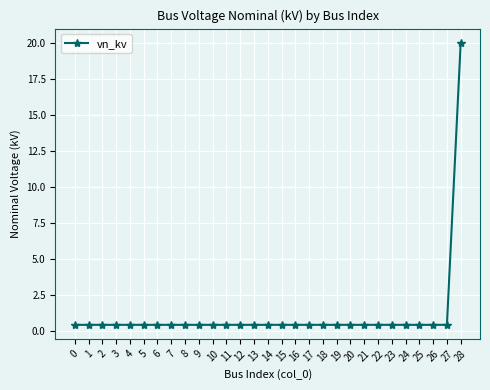

The chart shows a value of 0.4 at 17. True or false?

True